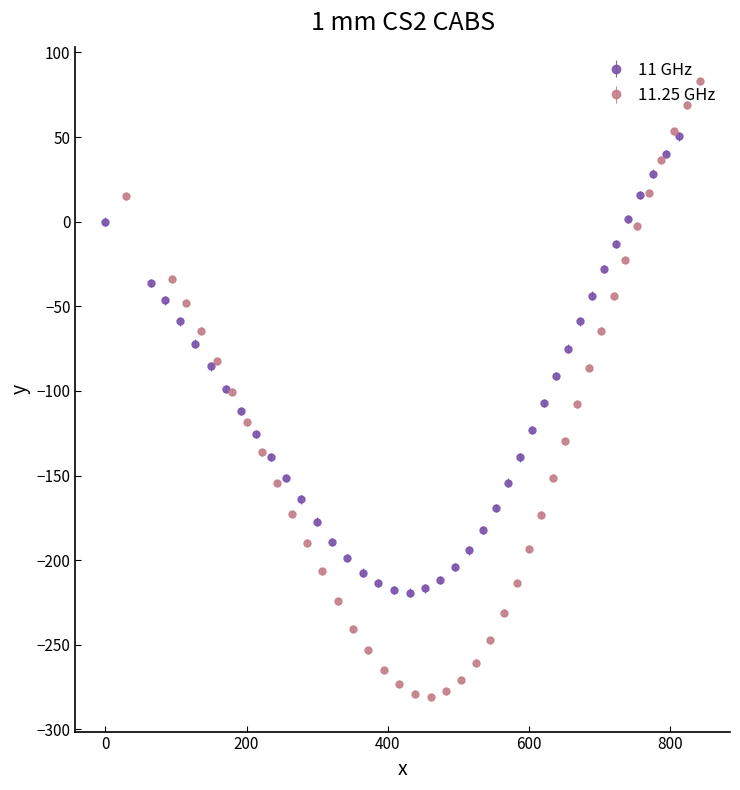

What is the lowest value of the 11 GHz series?

-219.2